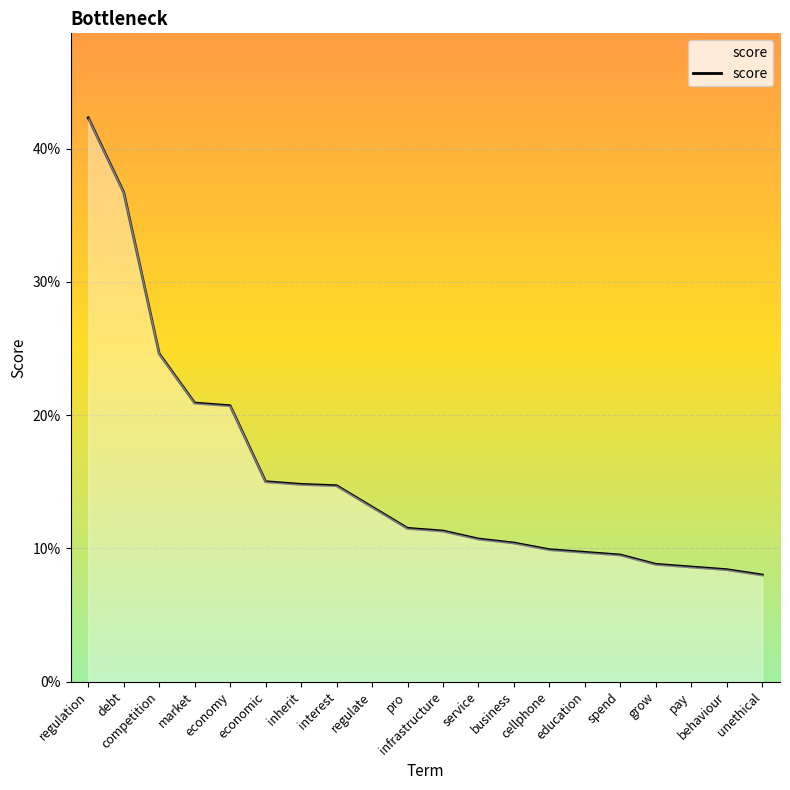

What is the sum of the values at unethical and spend?

0.2